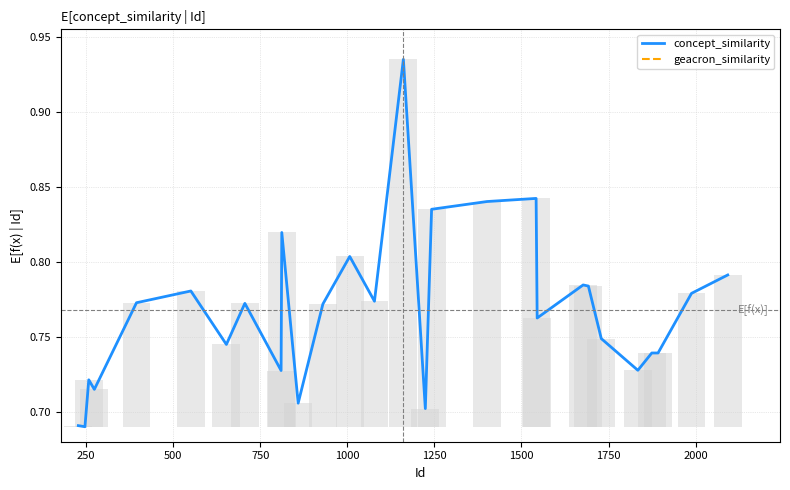

List the series in order of their peak value, highest first.

concept_similarity, geacron_similarity